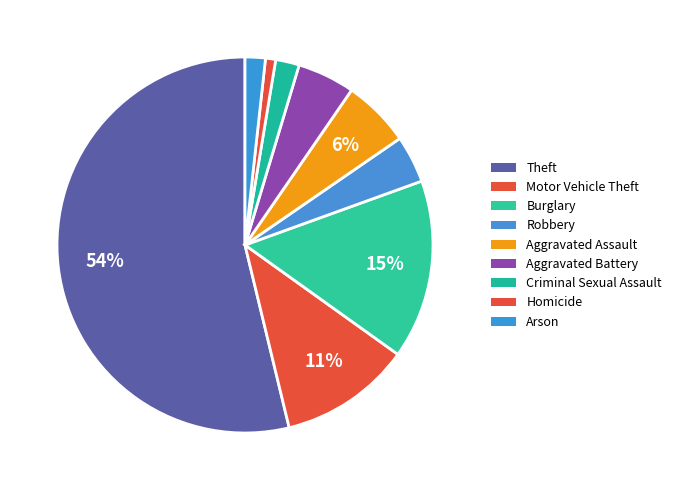

To the nearest percent, what percentage of the pie is Motor Vehicle Theft?

11%